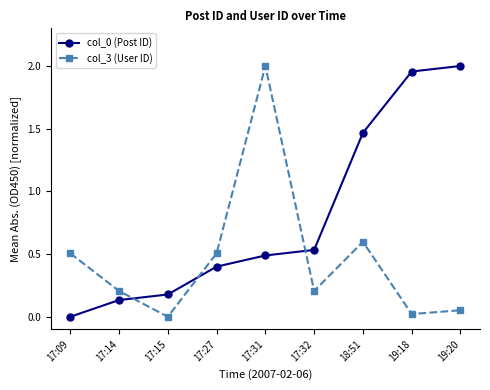

In col_3 (User ID), how many points are lower than both neighbors (excluding endpoints)?

3